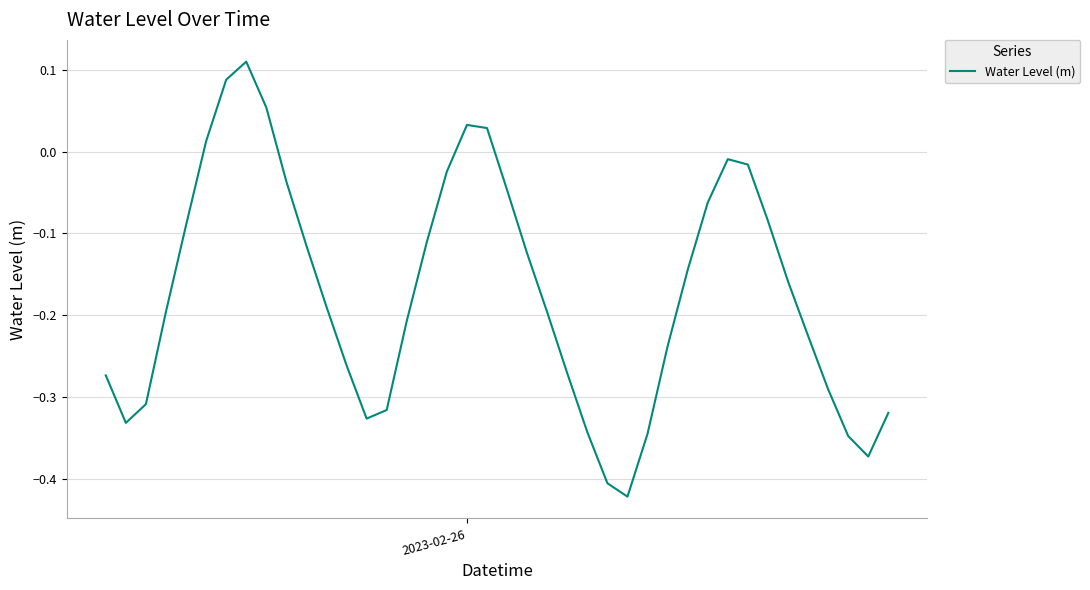

How many interior local valleys (lower than both neighbors) does the data have?

4